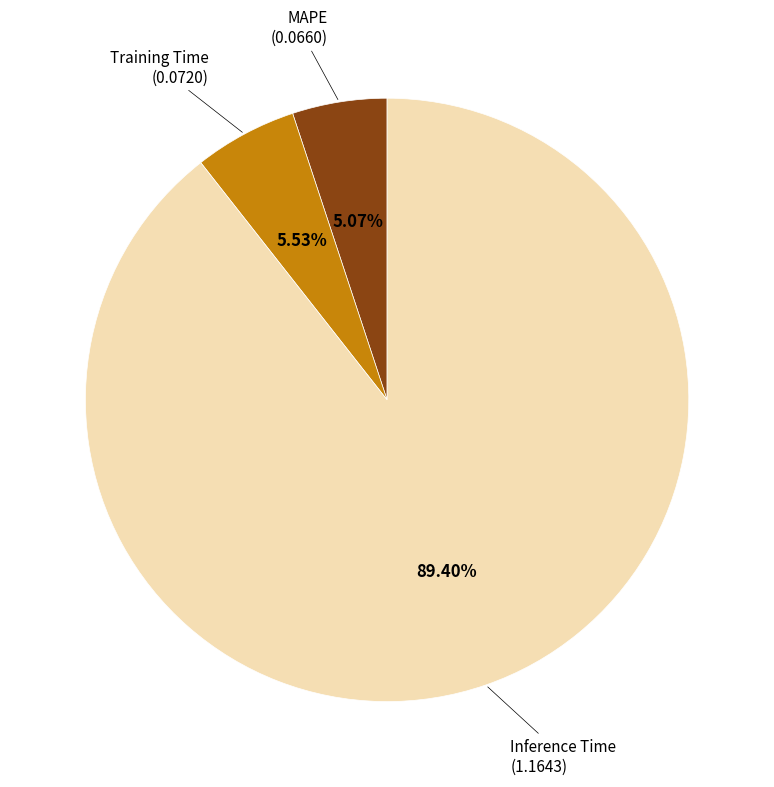

How many slices are in this pie chart?

3